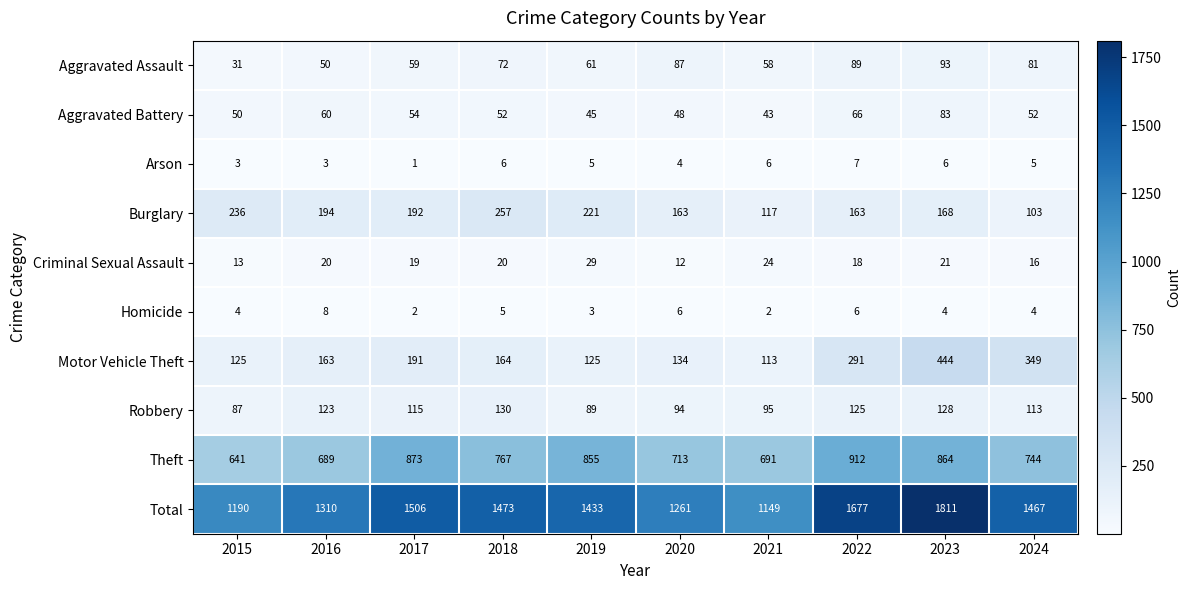

True or false: Criminal Sexual Assault has a value of 10 at 2017.

False